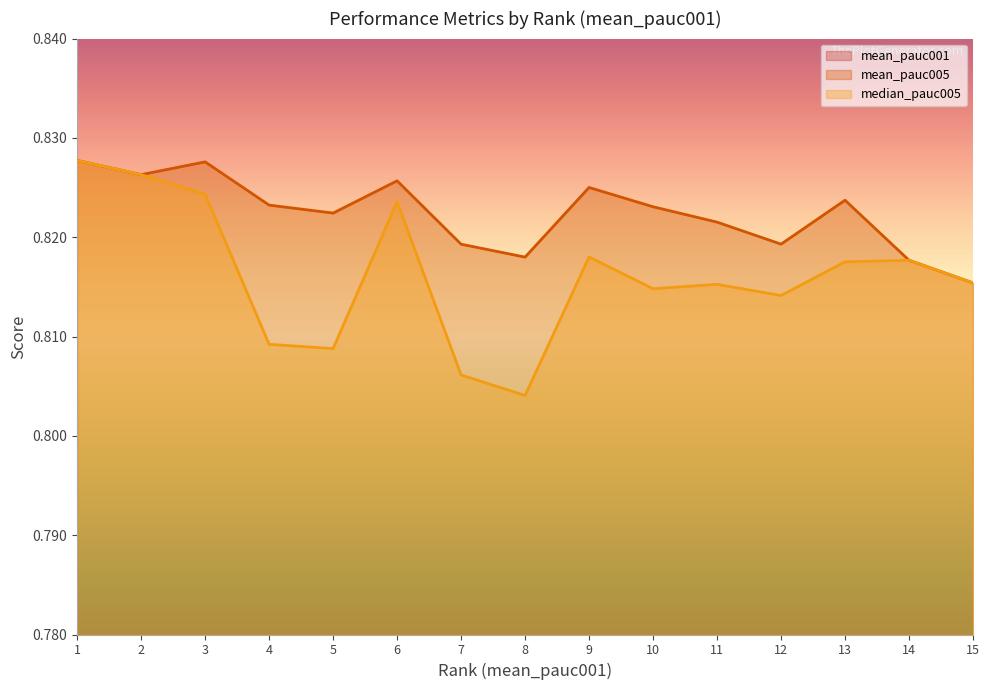

Rank the series at 5 from highest to lowest value.

mean_pauc005, median_pauc005, mean_pauc001